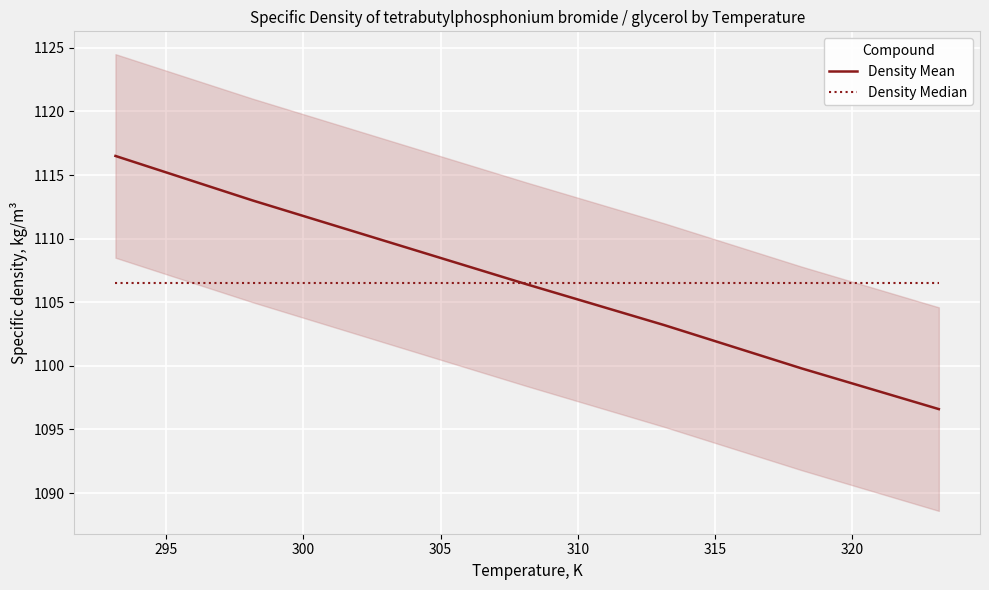

At how many categories does at least one series exceed 1109?

3